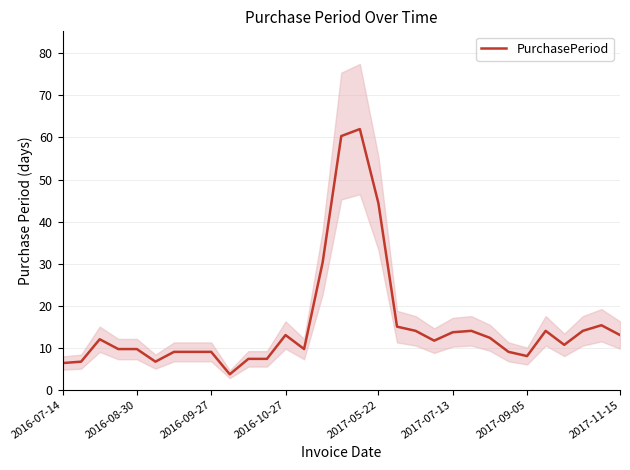

What is the minimum value for PurchasePeriod?

3.7